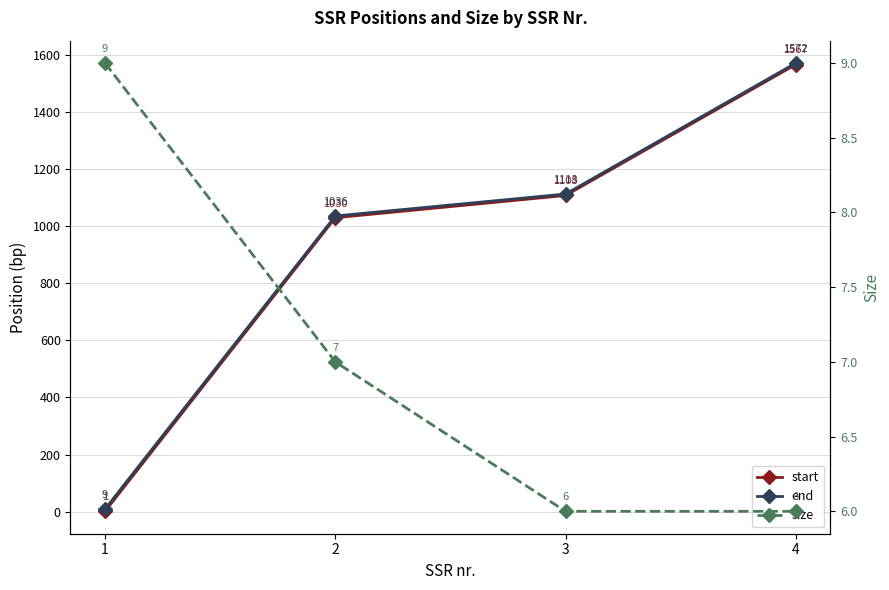

How many intersections are there between start and size?

1